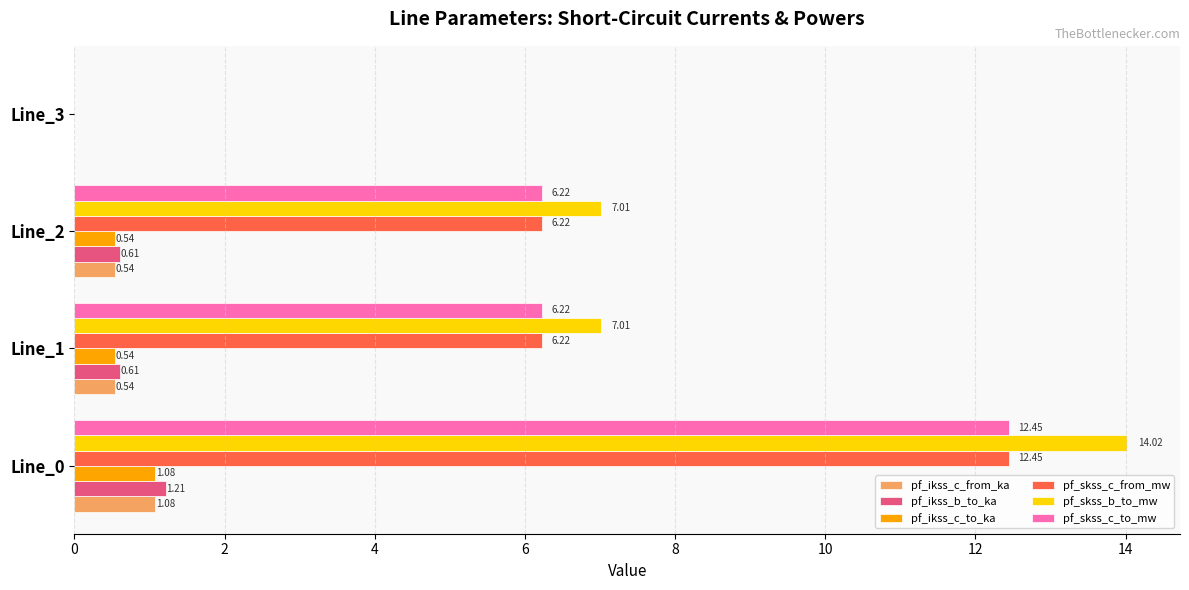

Which series changed the most between Line_0 and Line_1?

pf_skss_b_to_mw